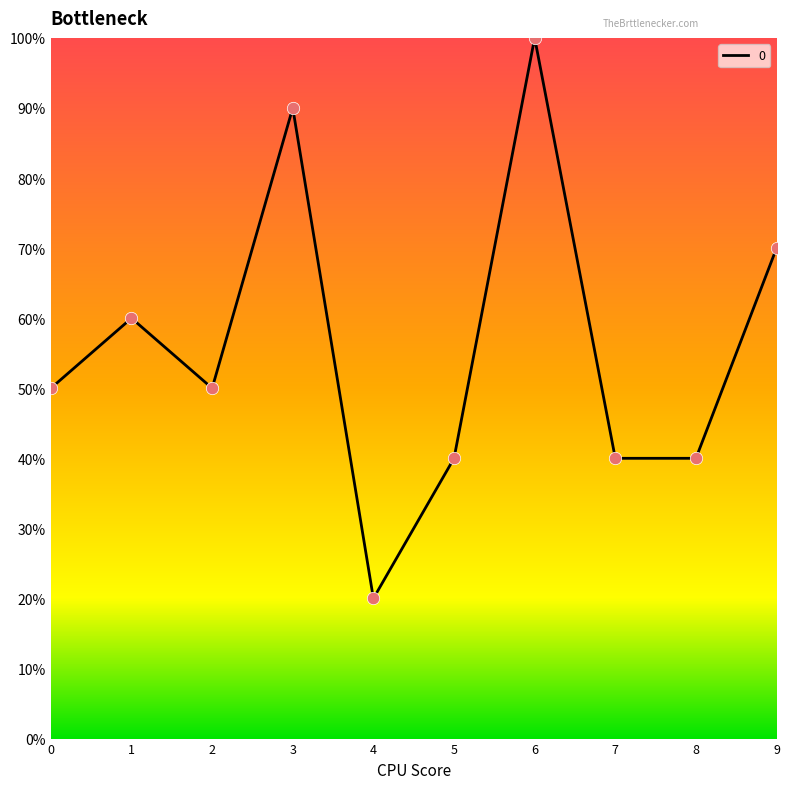

Does the chart have visible grid lines?

No